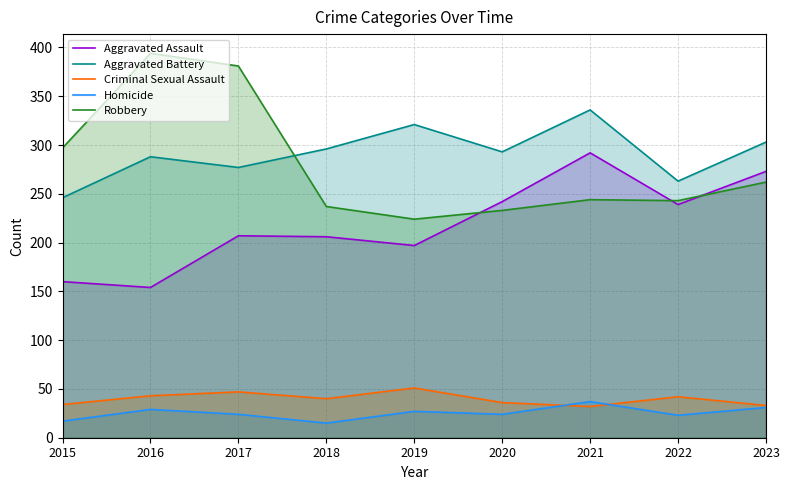

Between 2018 and 2019, which series saw the biggest shift?

Aggravated Battery